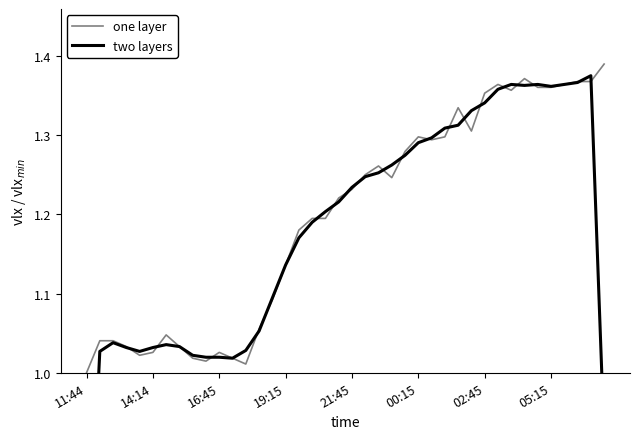

In two layers, how many points are higher than both neighbors (excluding endpoints)?

5